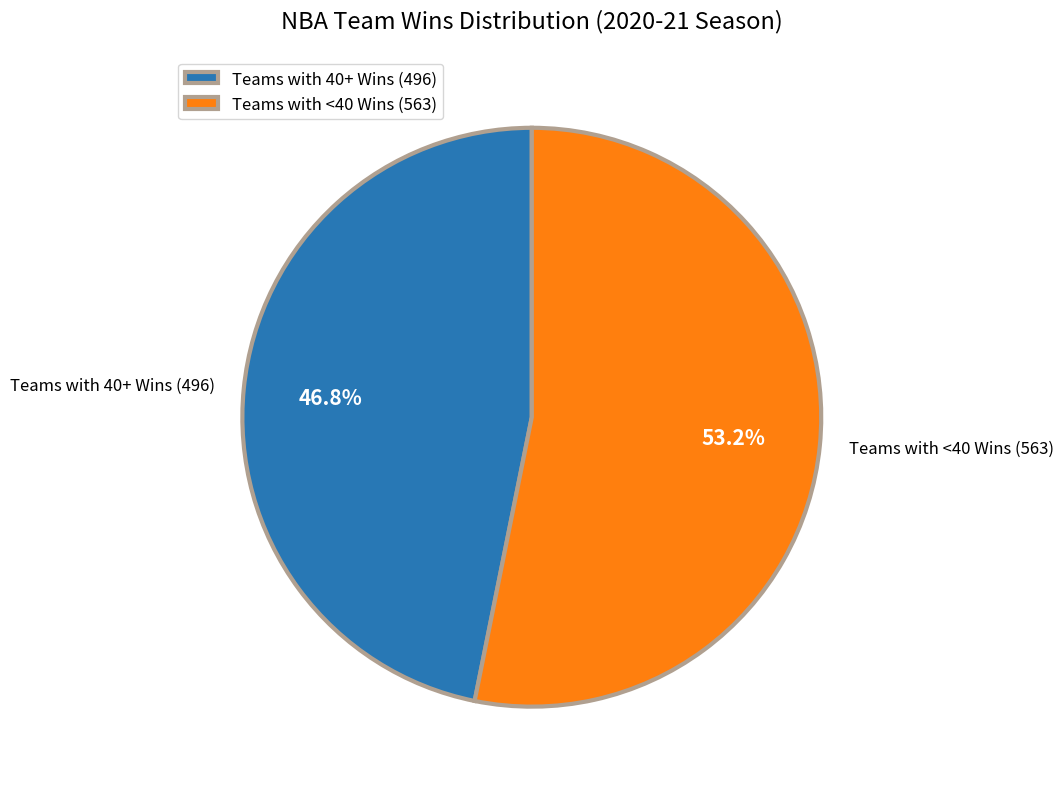

Which category accounts for the majority?

Teams with <40 Wins (563)